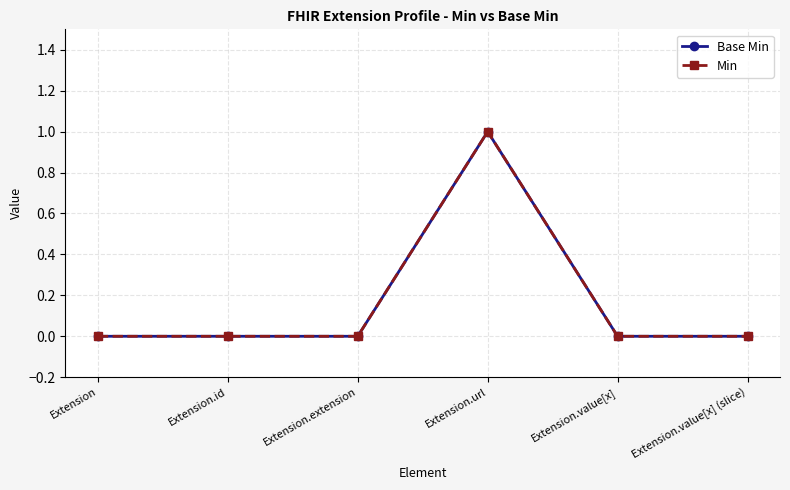

What is the maximum value for Base Min?

1